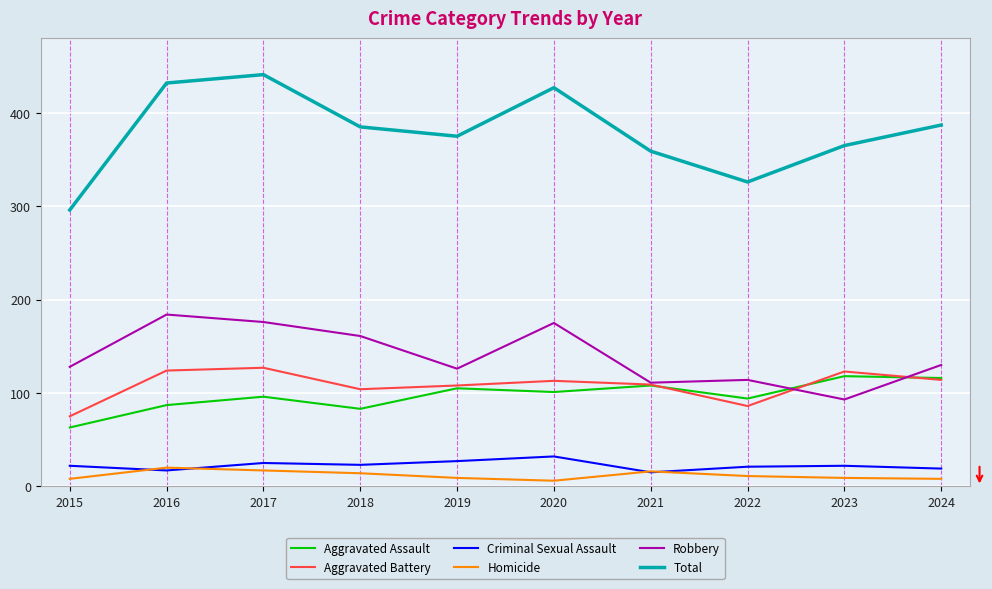

In Criminal Sexual Assault, how many points are higher than both neighbors (excluding endpoints)?

3